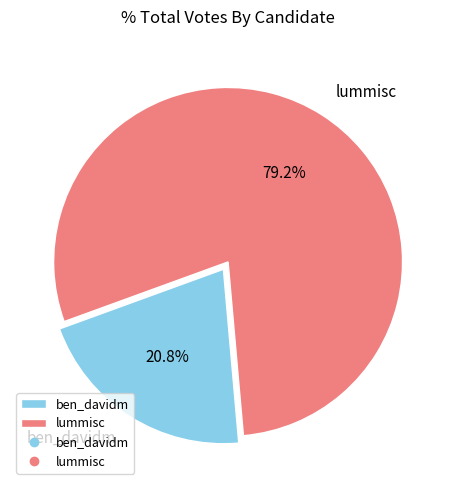

Do lummisc and ben_davidm together represent more than half of the pie?

Yes